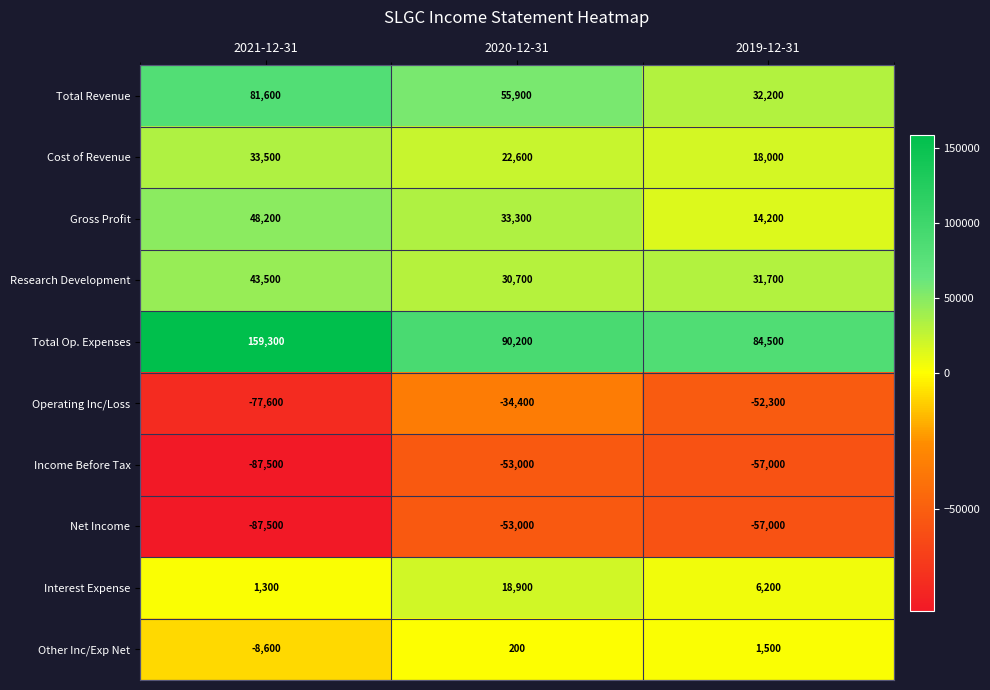

What value does the Research Development series have at 2021-12-31?

43500